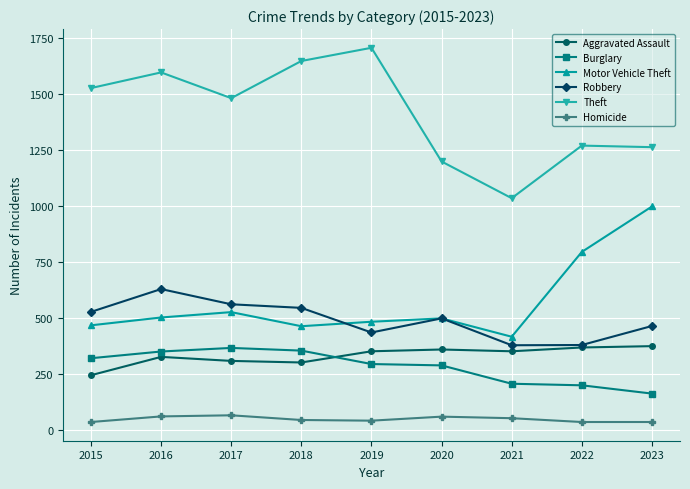

Which category has the lowest value in the Burglary series?

2023